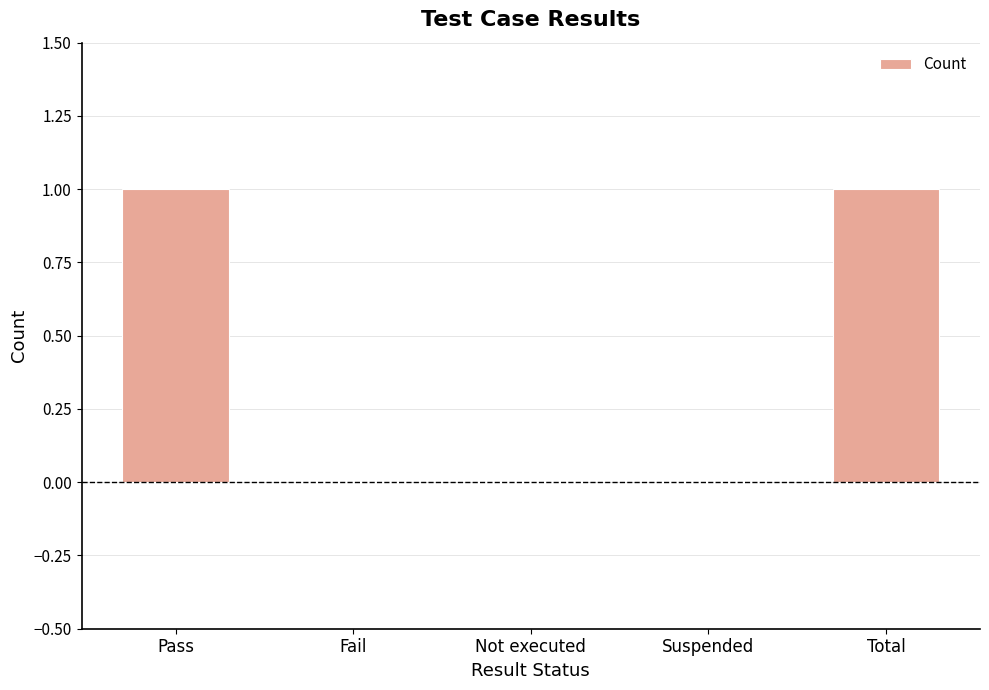

What is the maximum value shown in the chart?

1